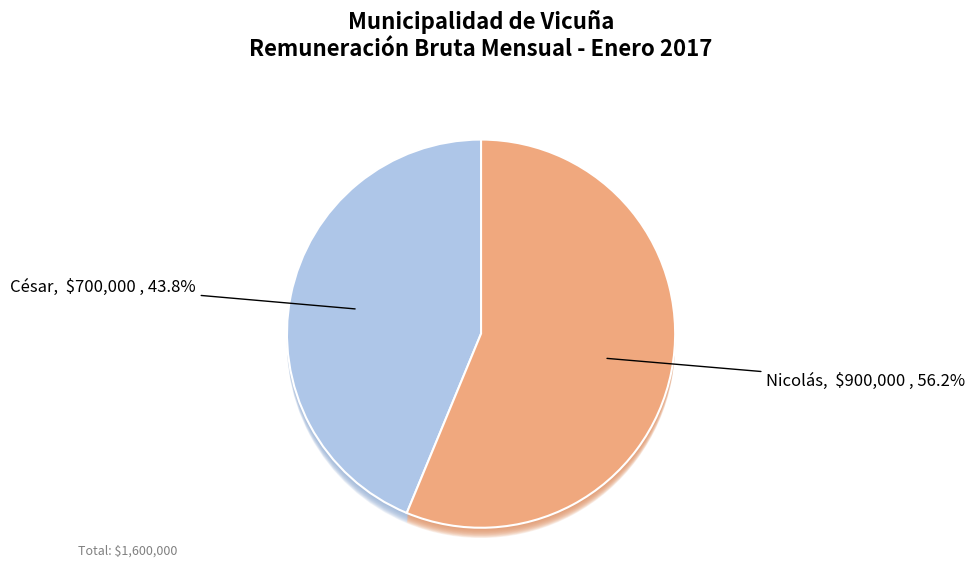

To the nearest percent, what percentage of the pie is César?

44%